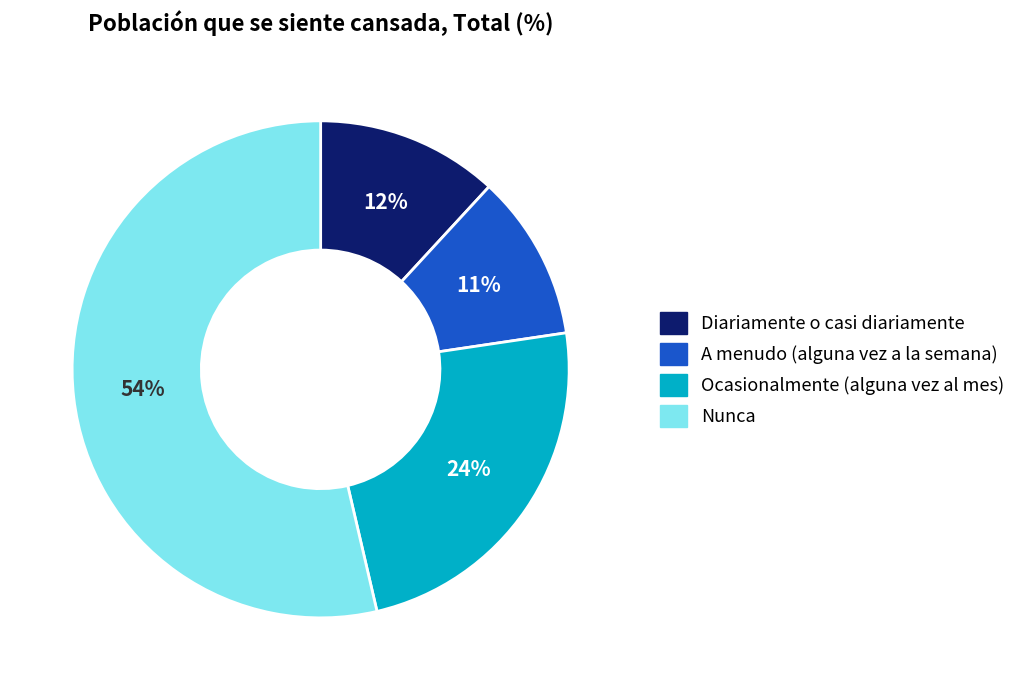

What is the smallest slice in the pie chart?

A menudo (alguna vez a la semana)